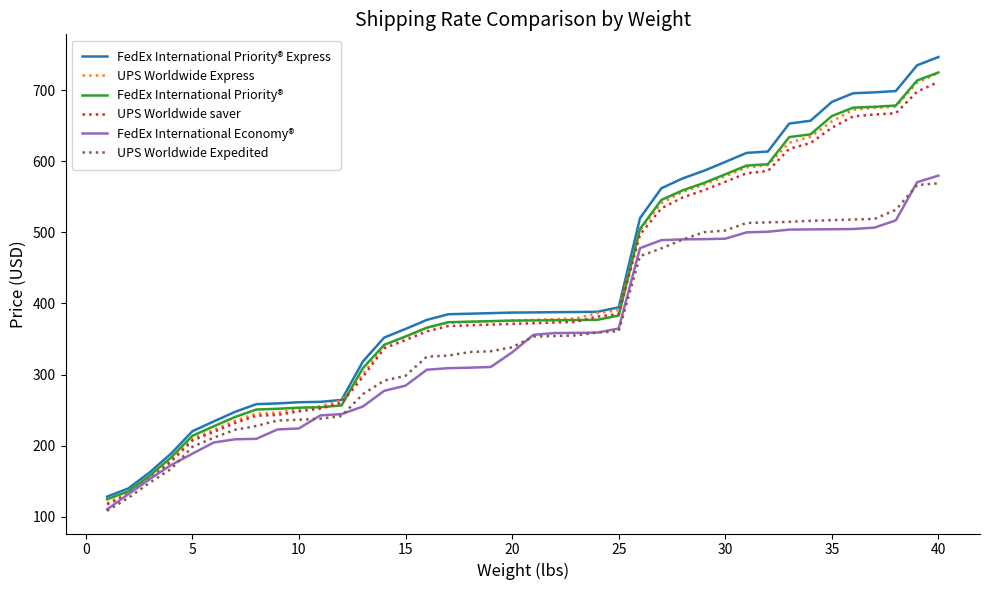

Which series has the largest range (max minus min)?

FedEx International Priority® Express